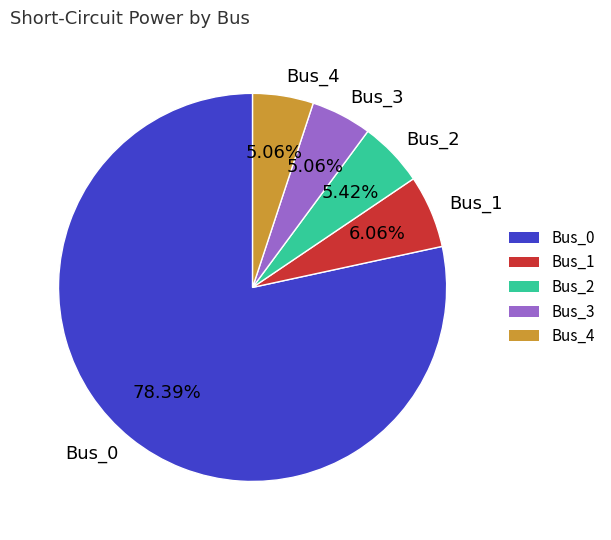

How many segments does this pie chart have?

5